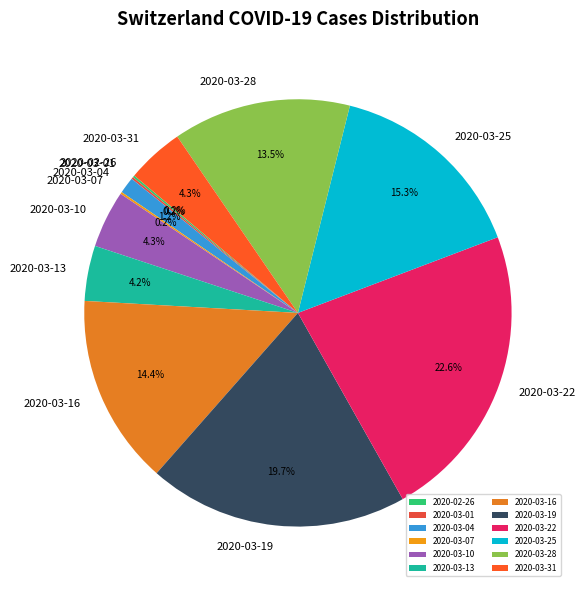

What is the largest slice in the pie chart?

2020-03-22